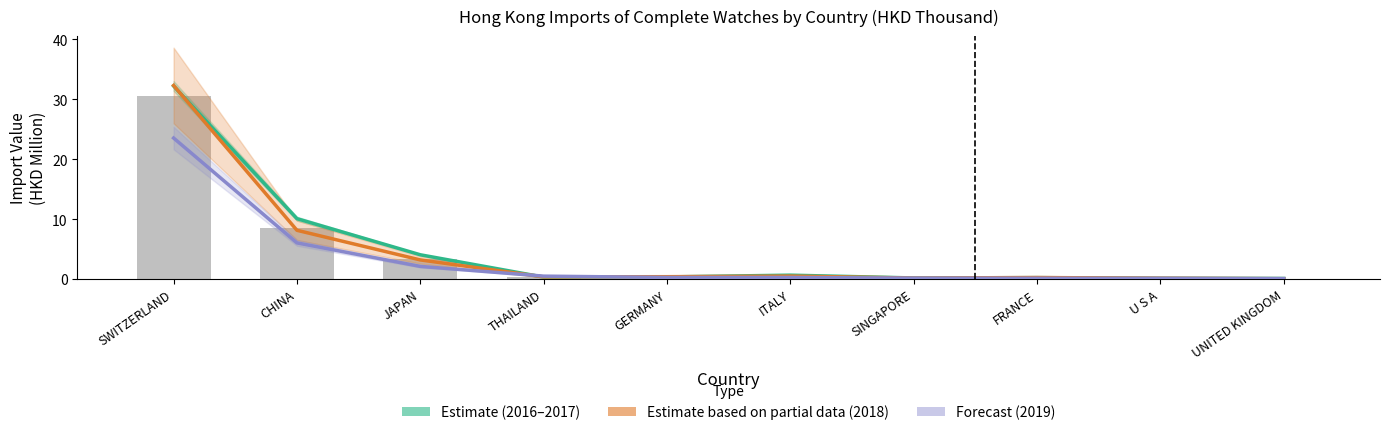

What is the difference between the Estimate based on partial data (2018) values at FRANCE and CHINA?

7.9